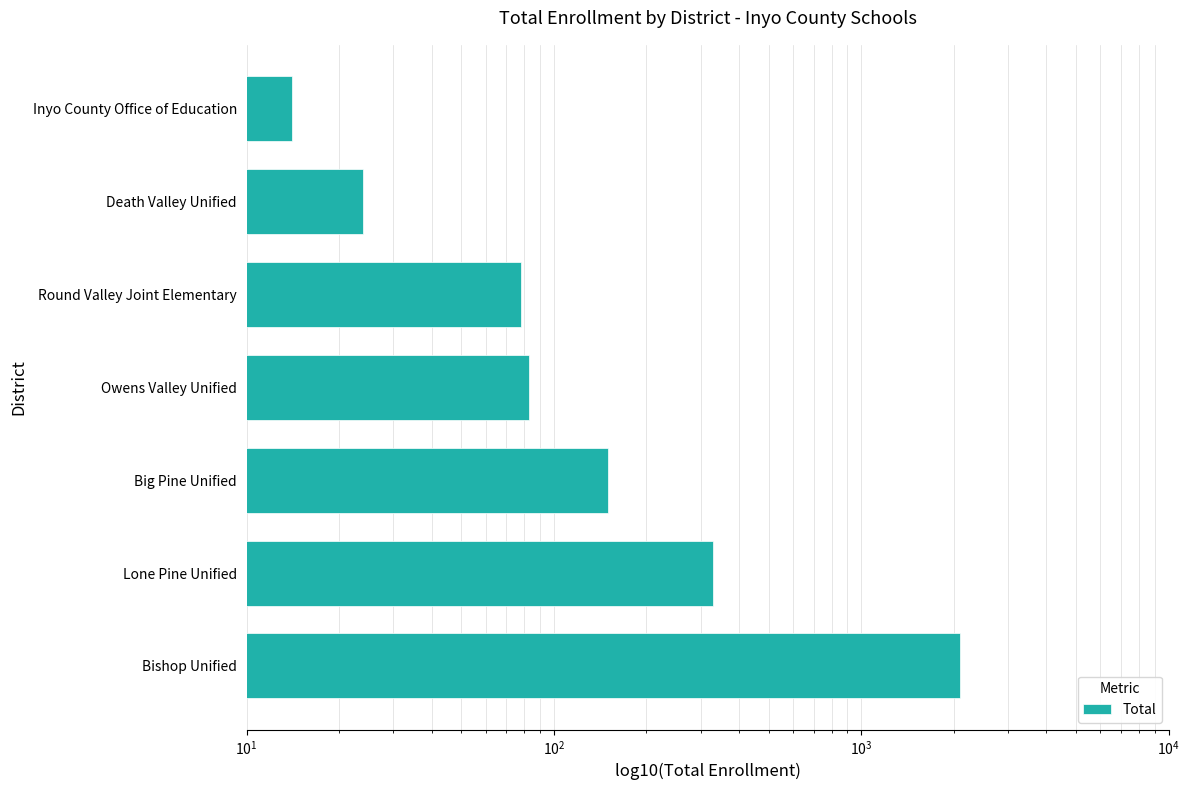

The value at Lone Pine Unified is 564. True or false?

False